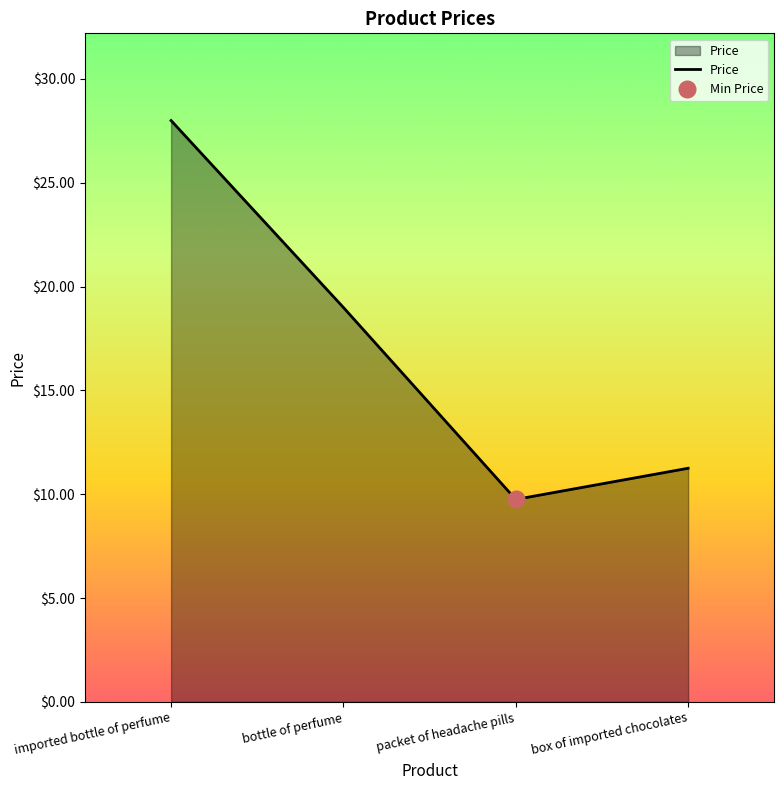

What is the average value?

17.0